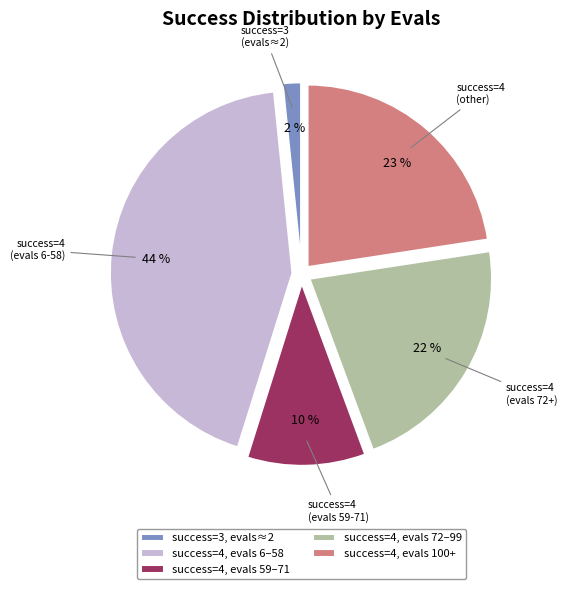

How many slices are in this pie chart?

5